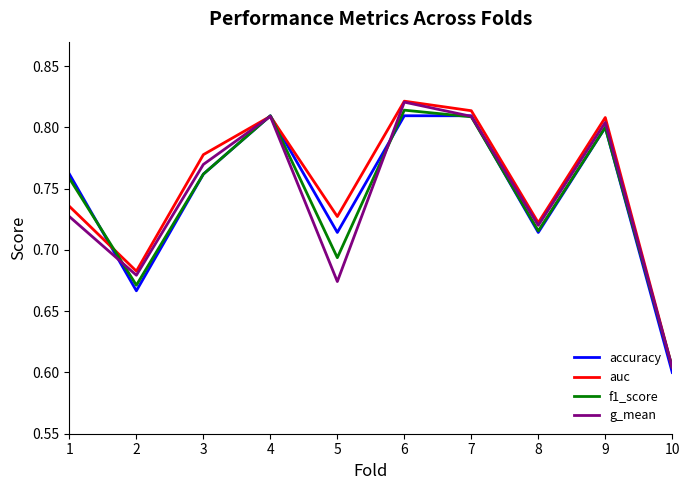

How many f1_score values are between 0 and 1?

10